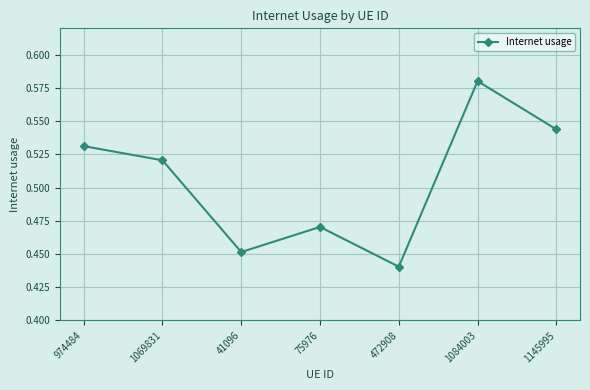

What is the label of the 3rd point from the left?

41096